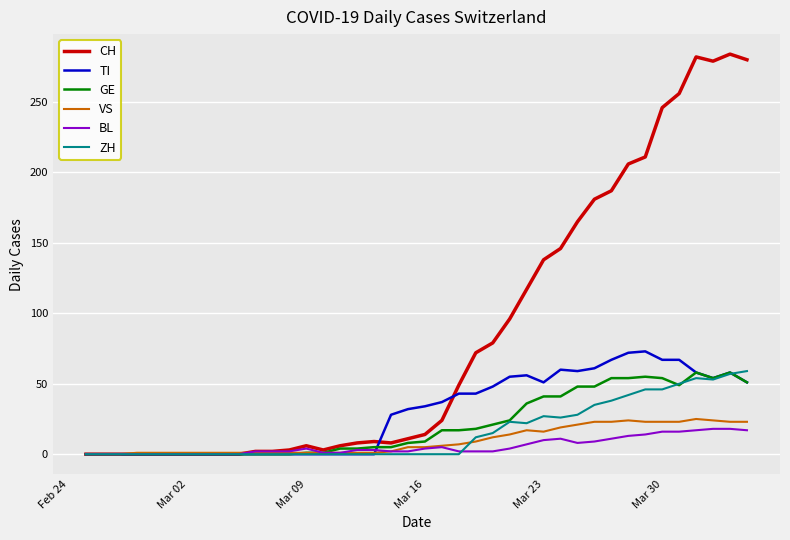

Which series has the largest total across all categories?

CH